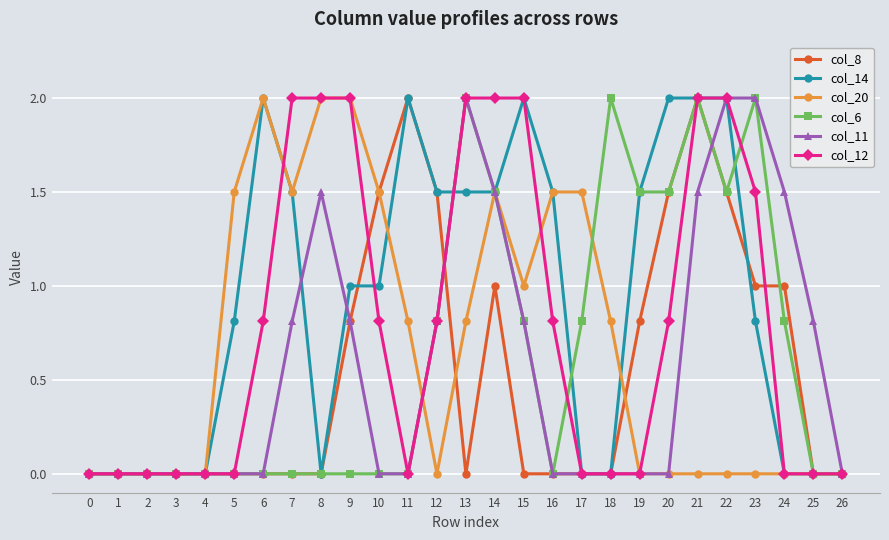

The col_8 series shows 0.0 at 25. True or false?

True